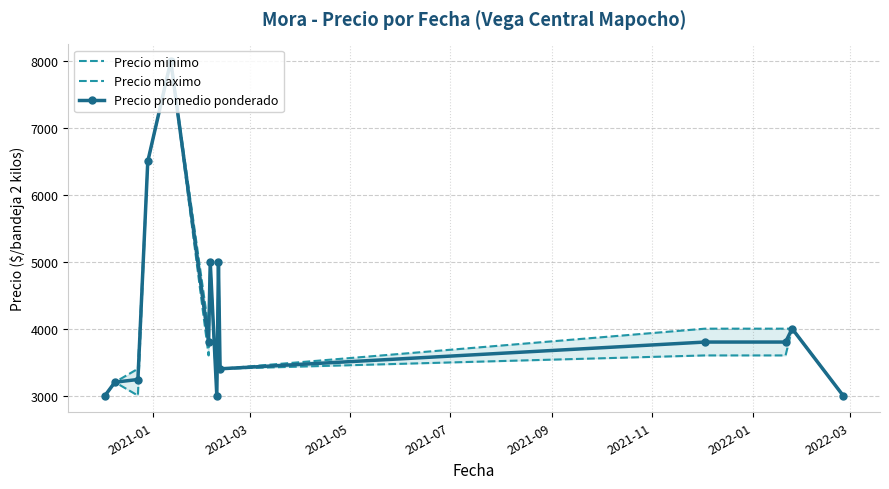

What is the value of the Precio promedio ponderado point at the 3rd from the left?

3240